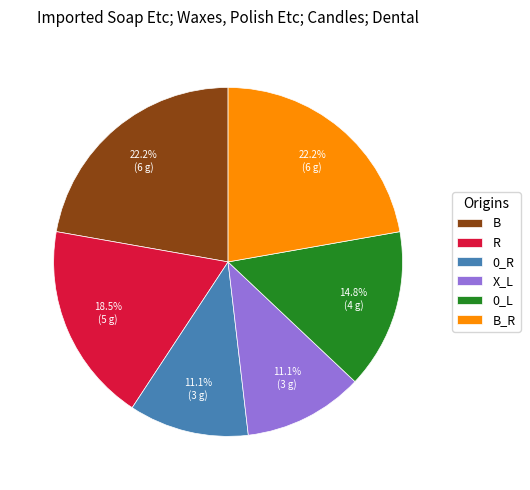

How many slices are in this pie chart?

6